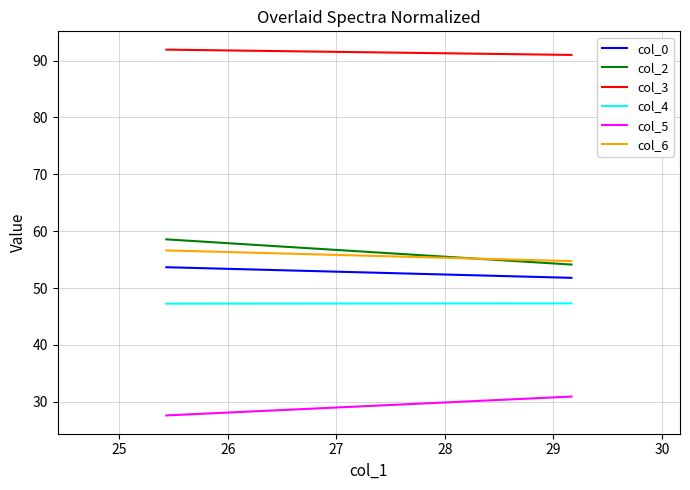

Is it true that col_4 equals 67.3 at 24?

False